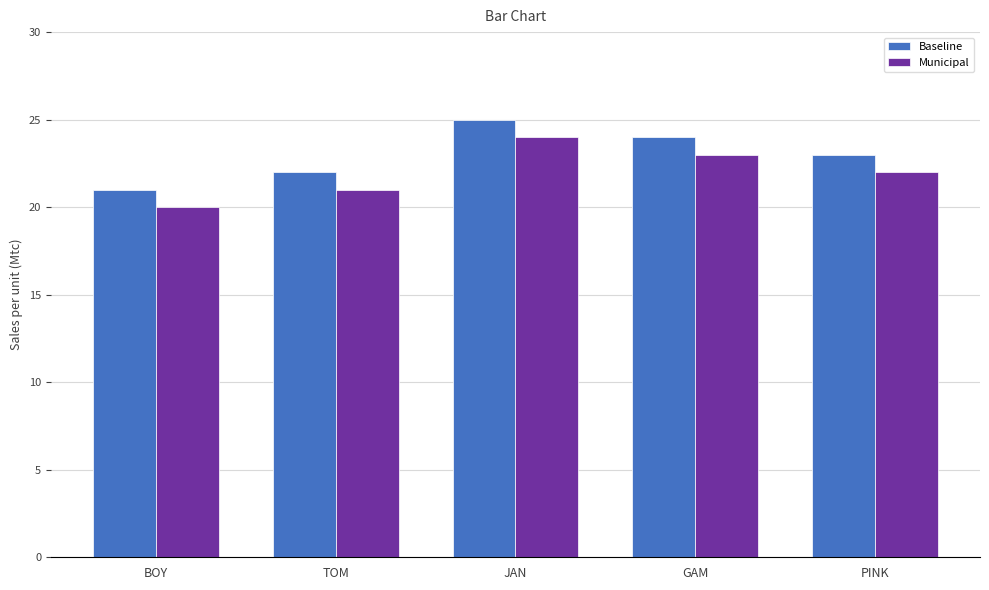

How many groups of bars are there?

5